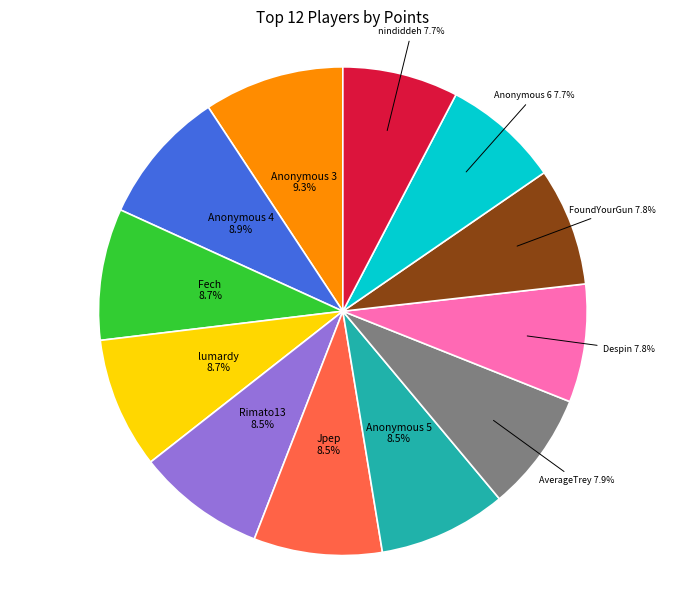

Approximately how many times larger is the value at Despin compared to lumardy?

0.9